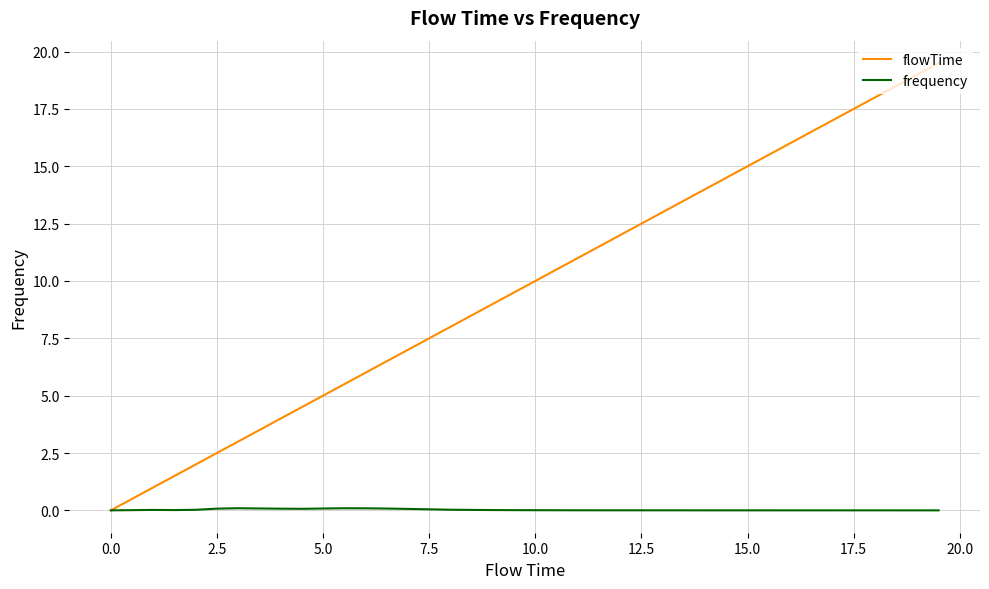

Which series has the largest range (max minus min)?

flowTime